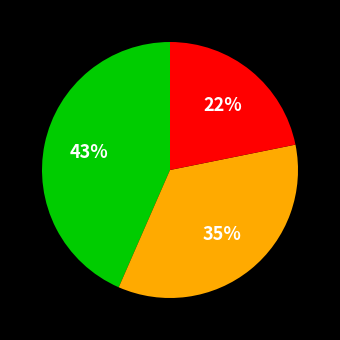

Is there a majority slice in this chart?

No